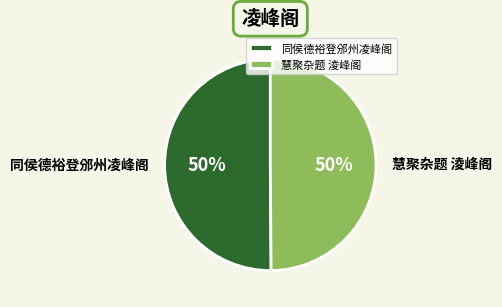

The 慧聚杂题 淩峰阁 slice represents 63% of the pie. True or false?

False